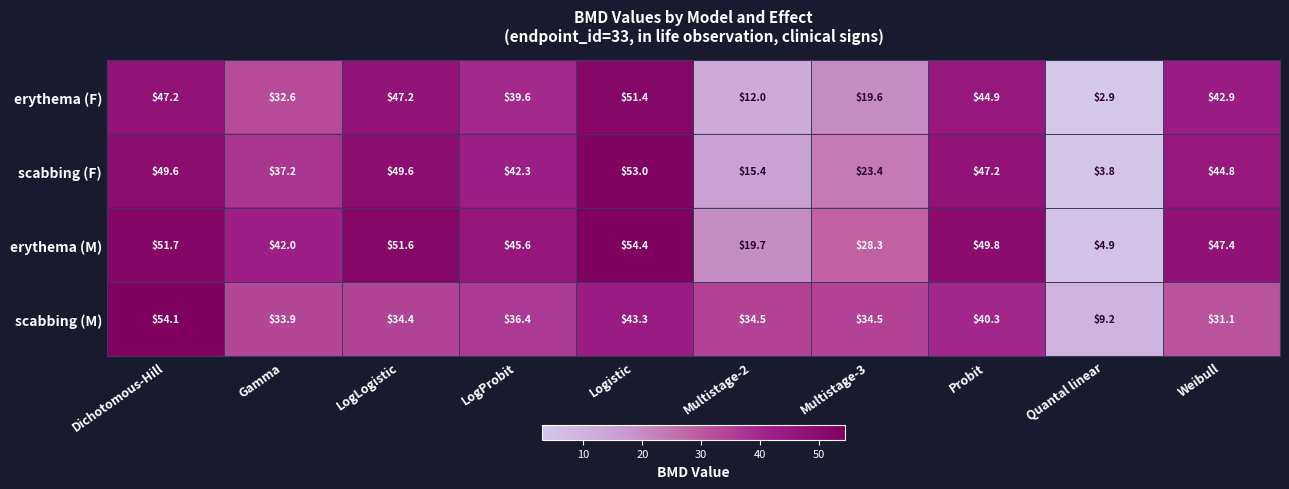

At which label does erythema (M) first exceed 47?

Dichotomous-Hill